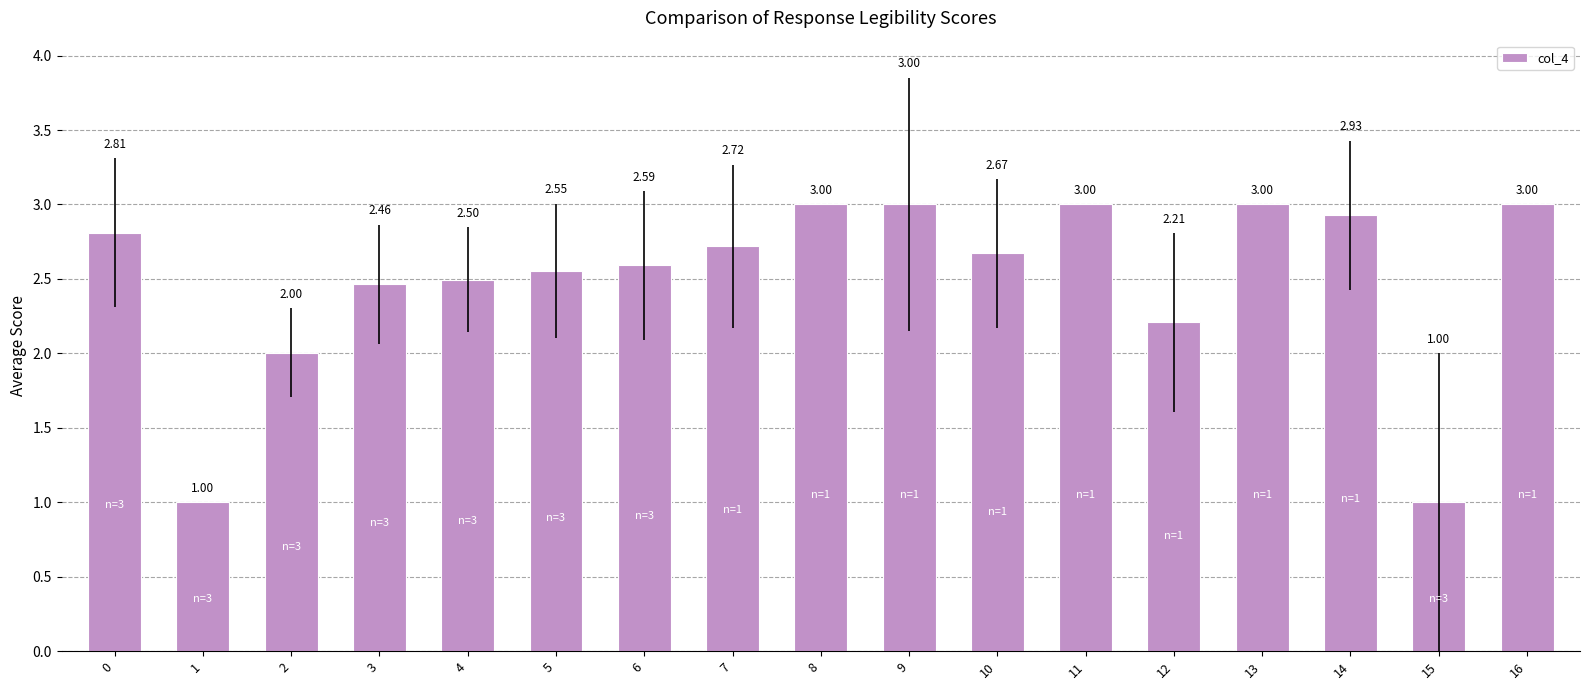

Between 7 and 11, which is larger?

11